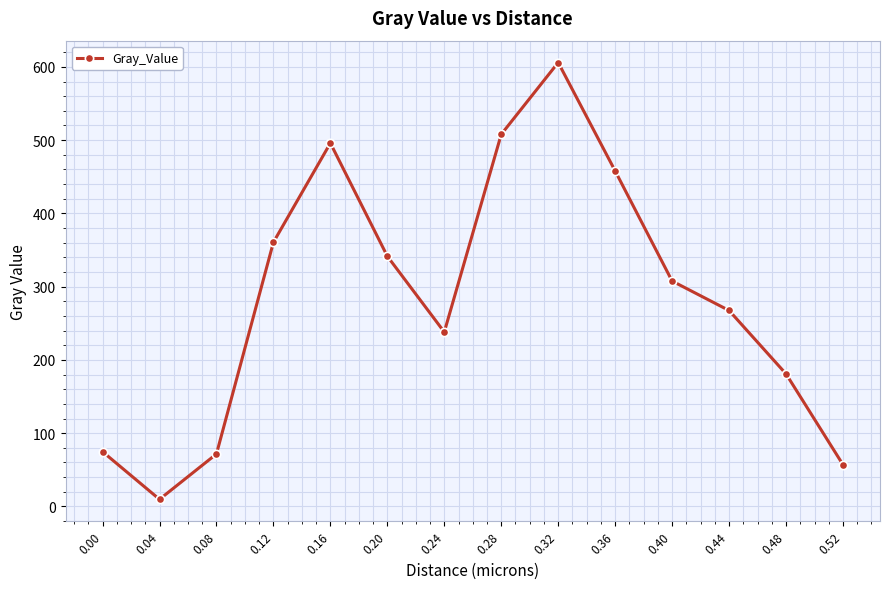

How many lines are shown in the chart?

1